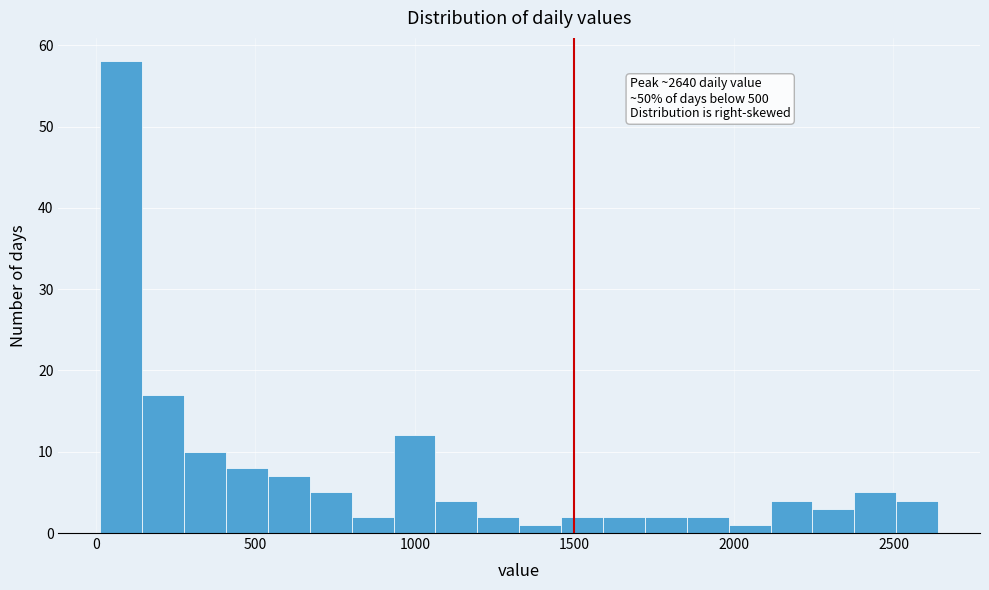

Read against the x-axis, roughly where is the centre of the tallest bar?

100